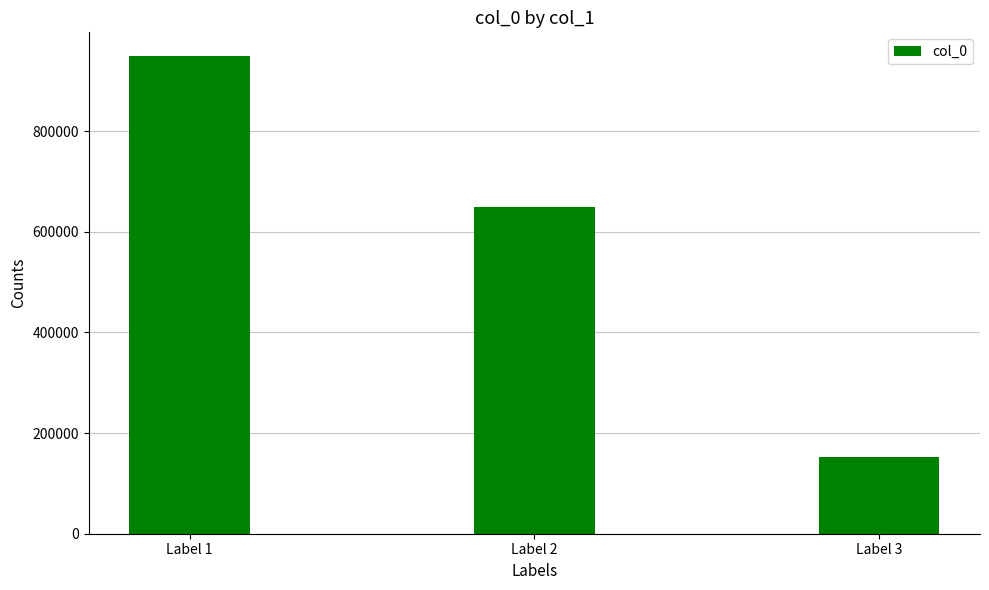

What is the value of the 1st bar from the left?

948676